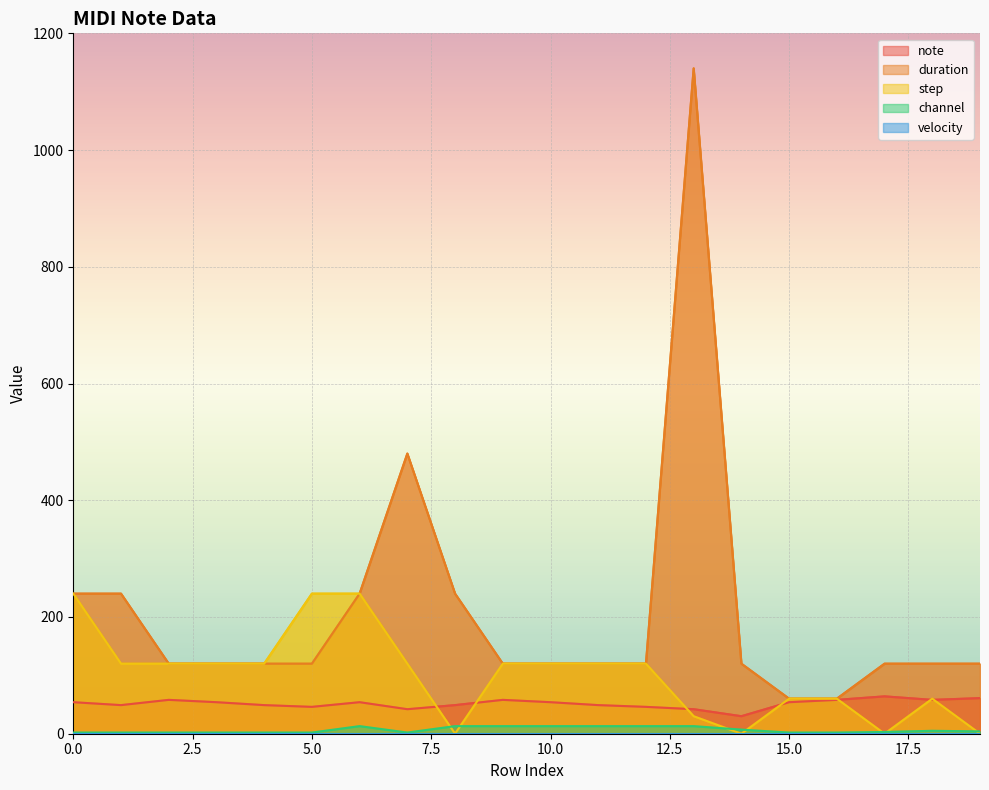

Is it true that step equals 104 at 18?

False